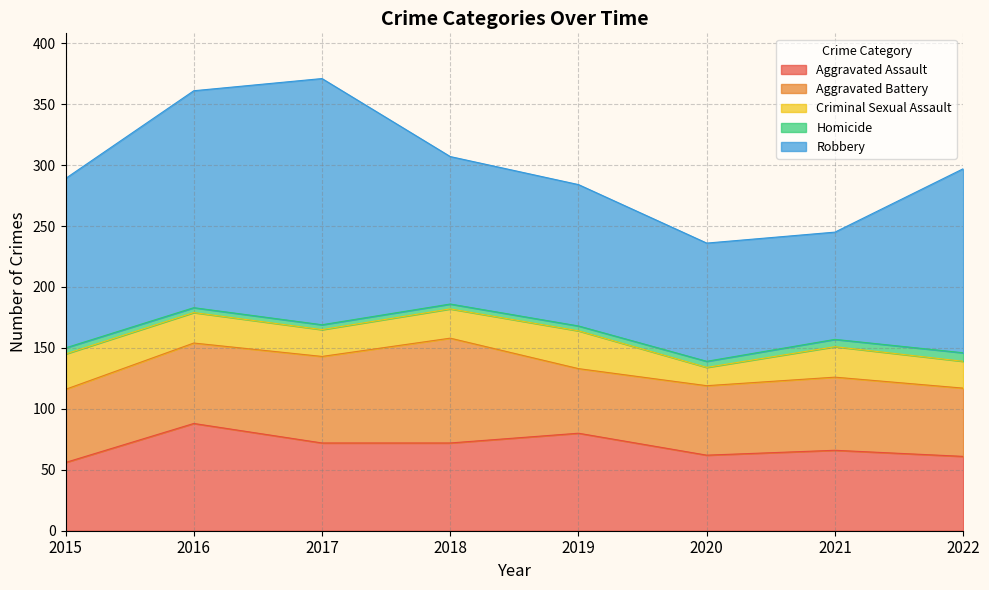

What is the sum of the Aggravated Battery values at 2015 and 2022?

116